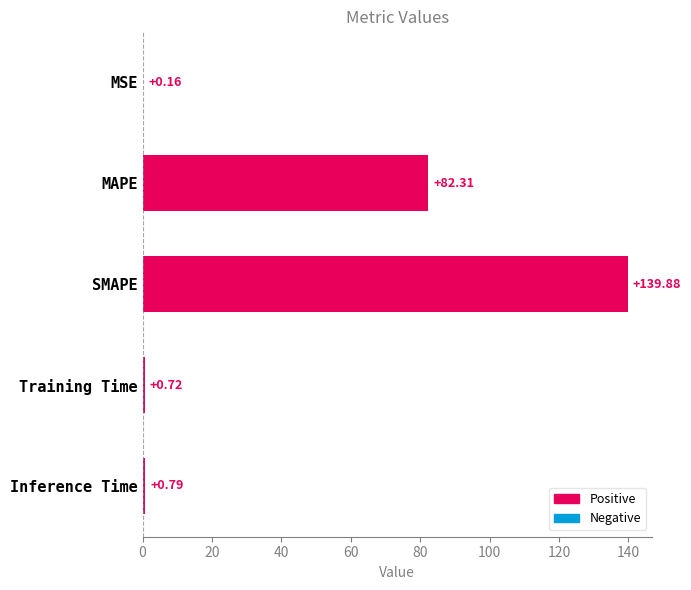

At which label is the value closest to 70?

MAPE